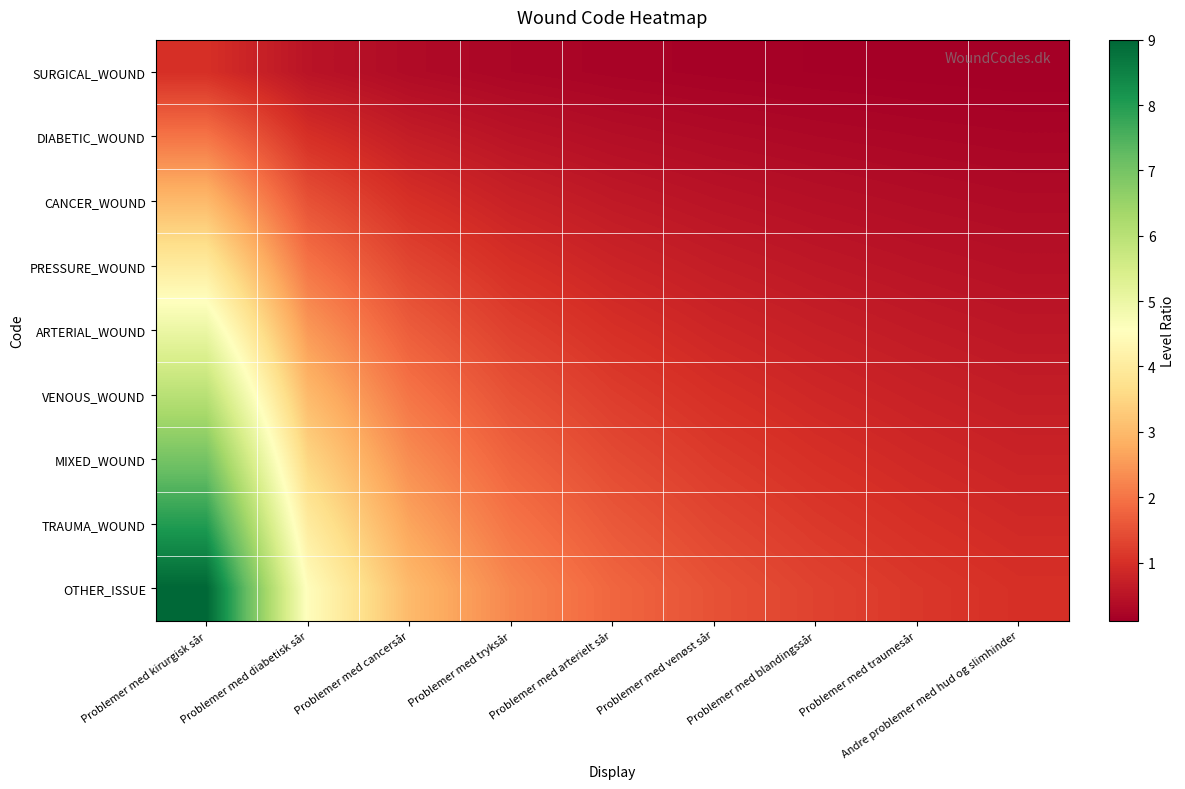

What is the spread (max minus min) of values at Problemer med venøst sår?

1.3